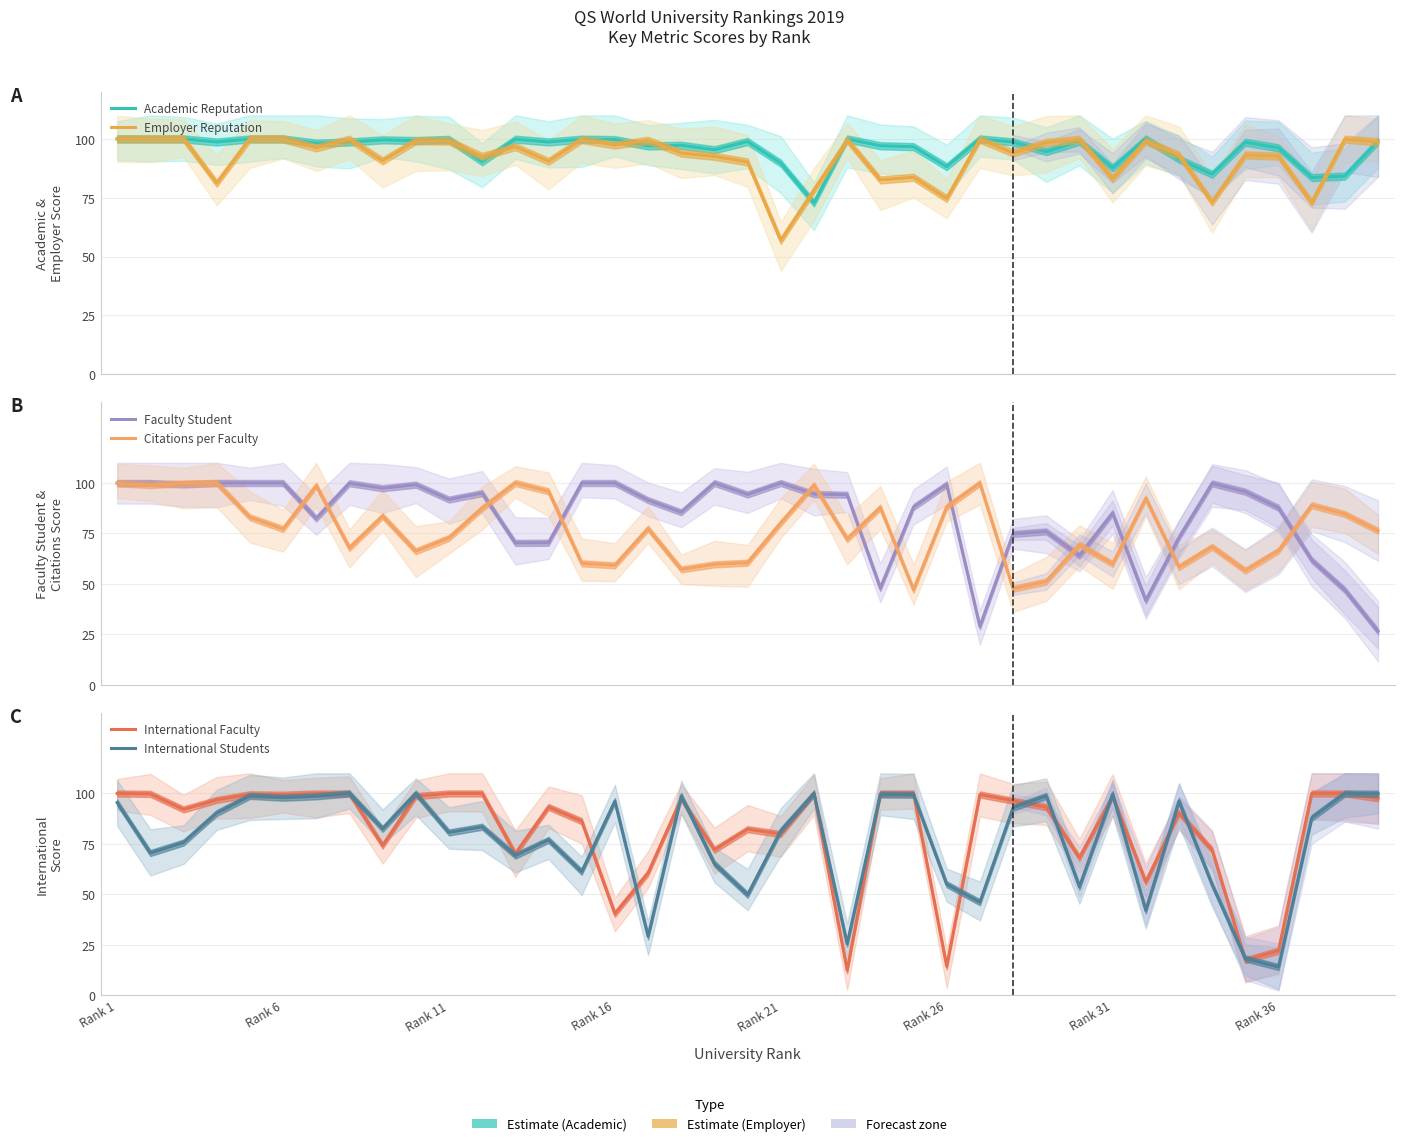

Which series has the largest range (max minus min)?

International Faculty